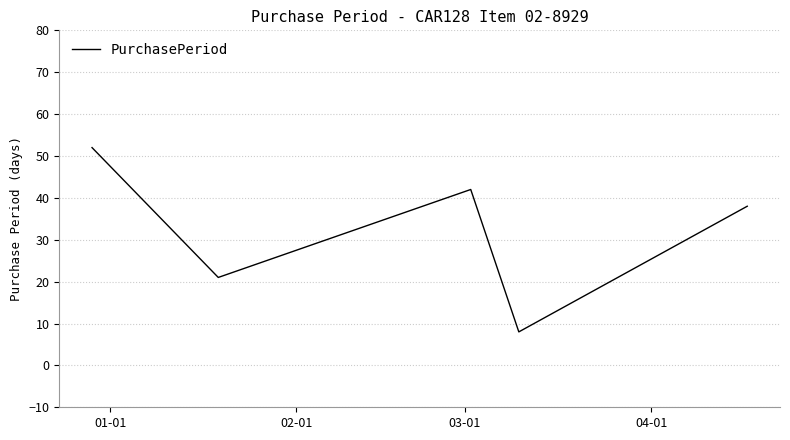

What is the maximum value shown in the chart?

52